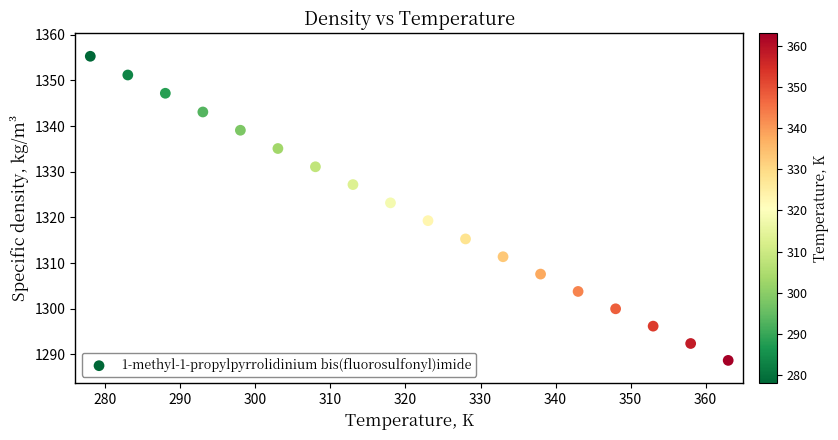

What Y value in the scatter plot is closest to 1322?

1323.2